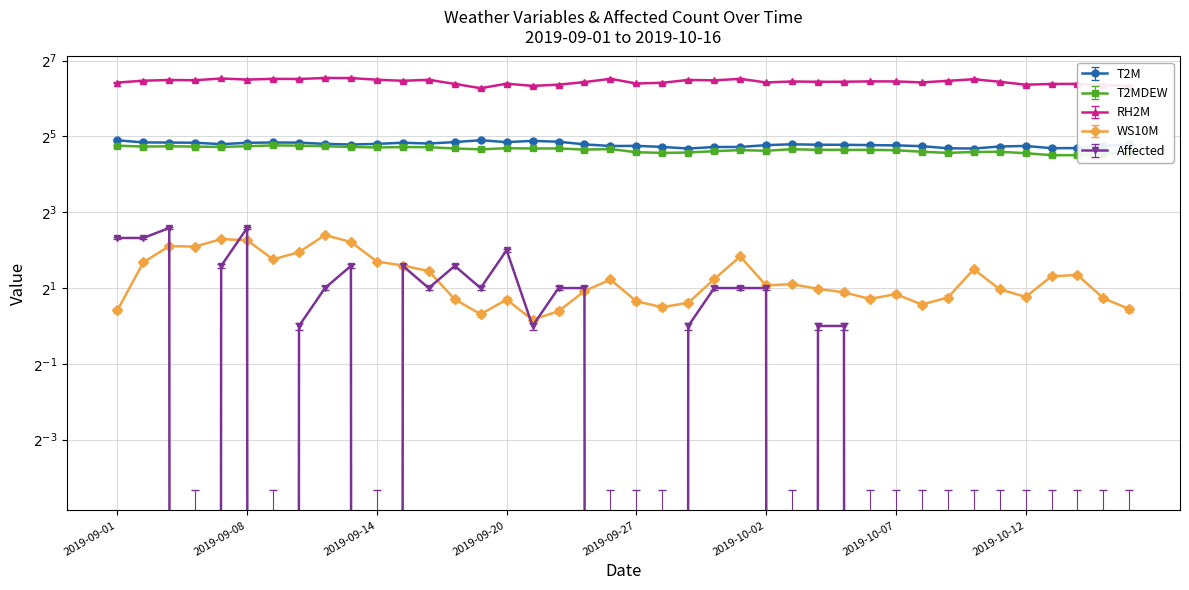

How many times do WS10M and Affected cross each other?

7